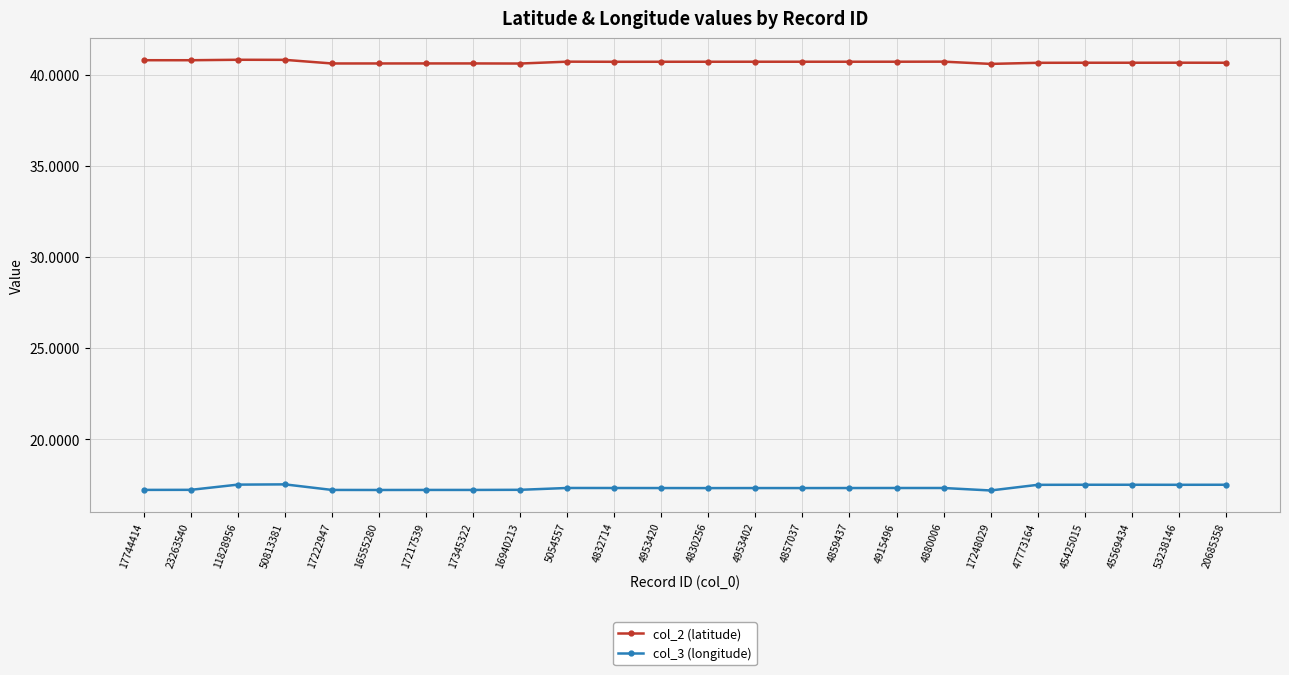

Is this an area chart (filled region under the line)?

No